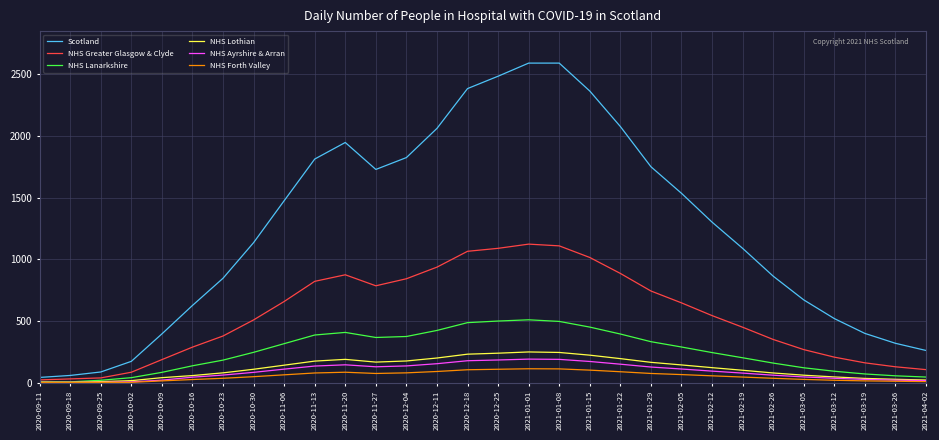

At 2020-11-27, list the series in order from largest to smallest.

Scotland, NHS Greater Glasgow & Clyde, NHS Lanarkshire, NHS Lothian, NHS Ayrshire & Arran, NHS Forth Valley